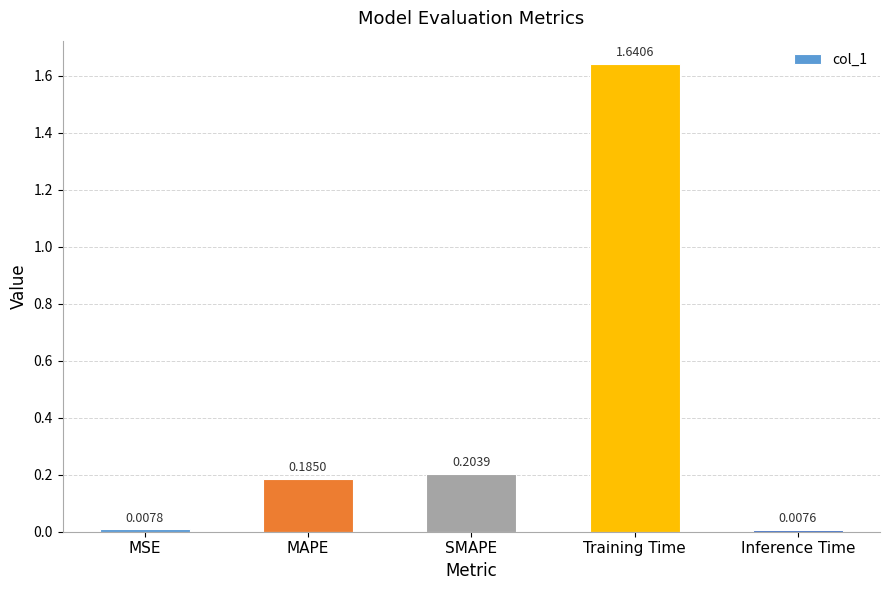

What is the difference between the values at MAPE and Training Time?

1.5